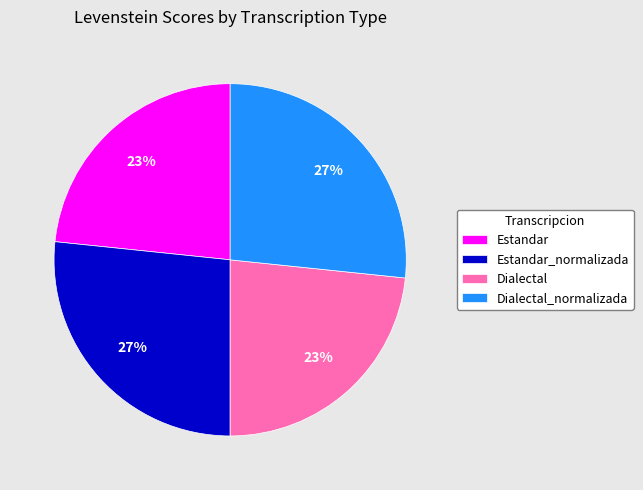

Count the number of slices in the pie.

4